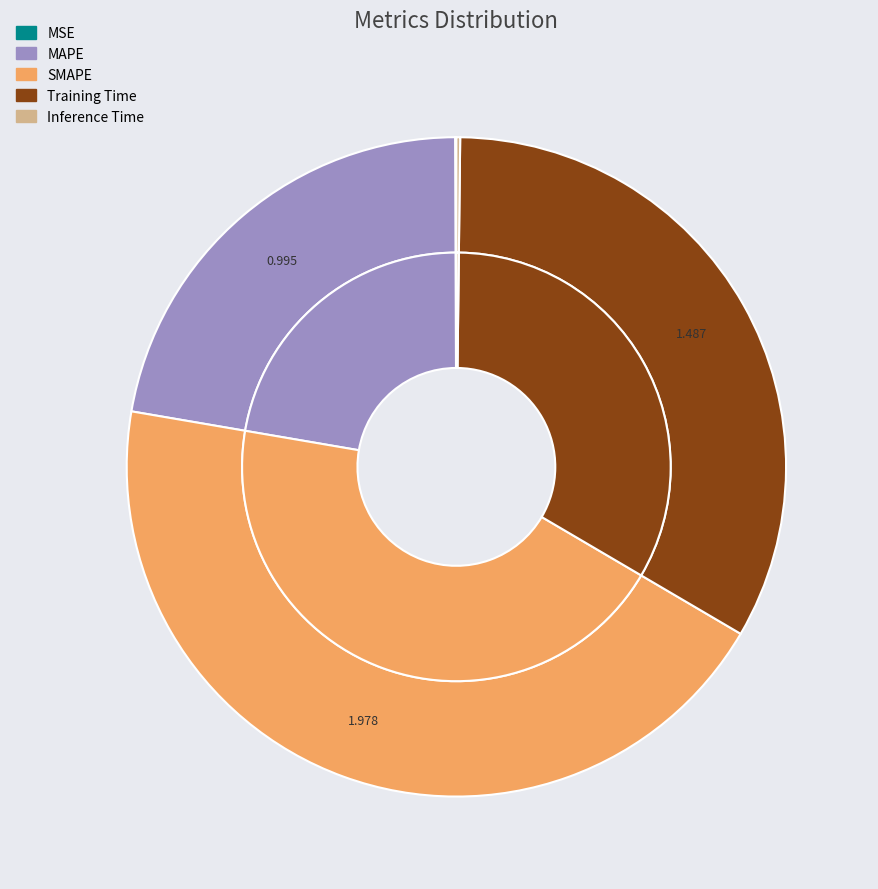

How many slices are in this pie chart?

5